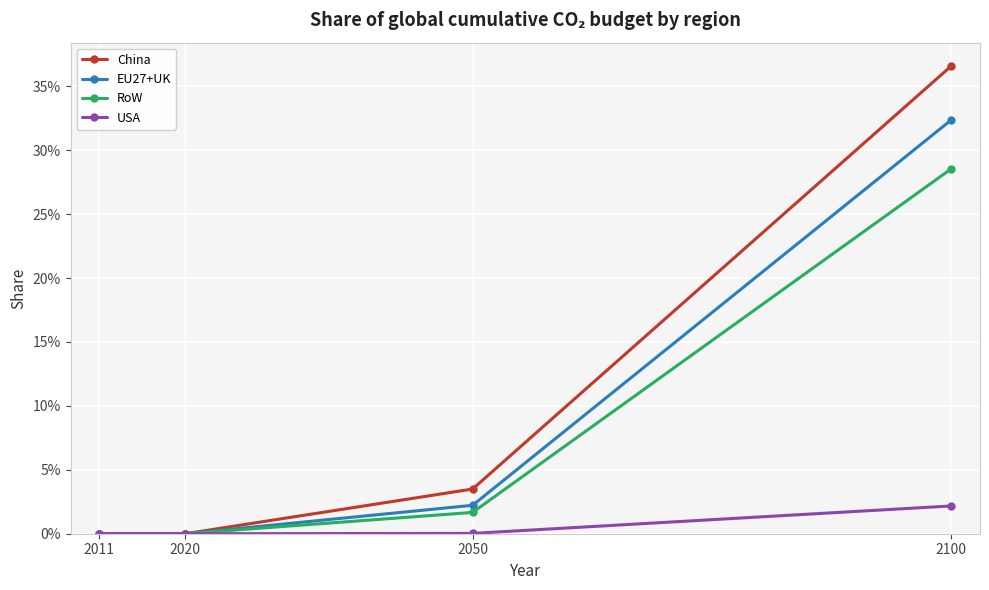

Is this an area chart (filled region under the line)?

No